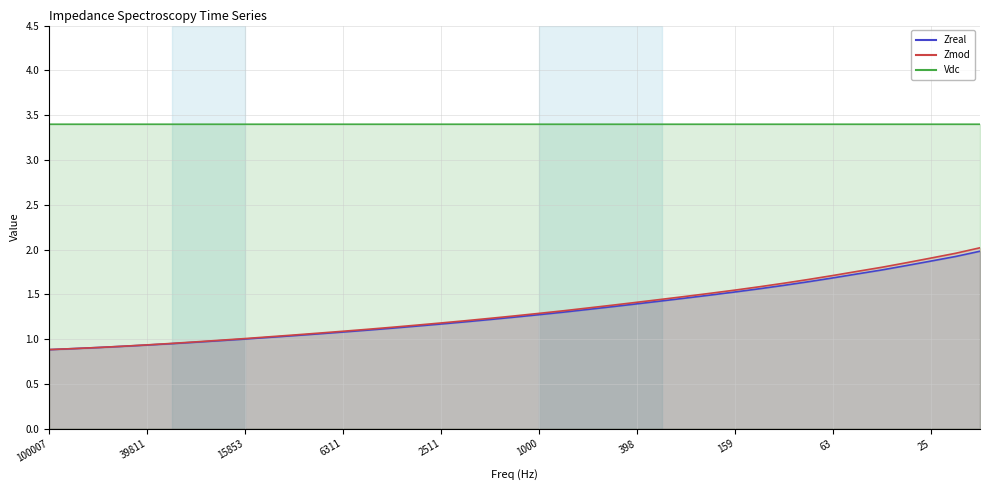

Reading right to left, what are all the values shown in this chart?

Zreal: 2.0	1.9	1.9	1.8	1.8	1.7	1.7	1.6	1.6	1.6	1.5	1.5	1.5	1.4	1.4	1.4	1.3	1.3	1.3	1.2	1.2	1.2	1.2	1.1	1.1	1.1	1.1	1.1	1.0	1.0	1.0	1.0	1.0	0.9	0.9	0.9	0.9	0.9	0.9
Zmod: 2.0	2.0	1.9	1.9	1.8	1.8	1.7	1.7	1.6	1.6	1.5	1.5	1.5	1.4	1.4	1.4	1.3	1.3	1.3	1.3	1.2	1.2	1.2	1.2	1.1	1.1	1.1	1.1	1.0	1.0	1.0	1.0	1.0	1.0	0.9	0.9	0.9	0.9	0.9
Vdc: 3.4	3.4	3.4	3.4	3.4	3.4	3.4	3.4	3.4	3.4	3.4	3.4	3.4	3.4	3.4	3.4	3.4	3.4	3.4	3.4	3.4	3.4	3.4	3.4	3.4	3.4	3.4	3.4	3.4	3.4	3.4	3.4	3.4	3.4	3.4	3.4	3.4	3.4	3.4